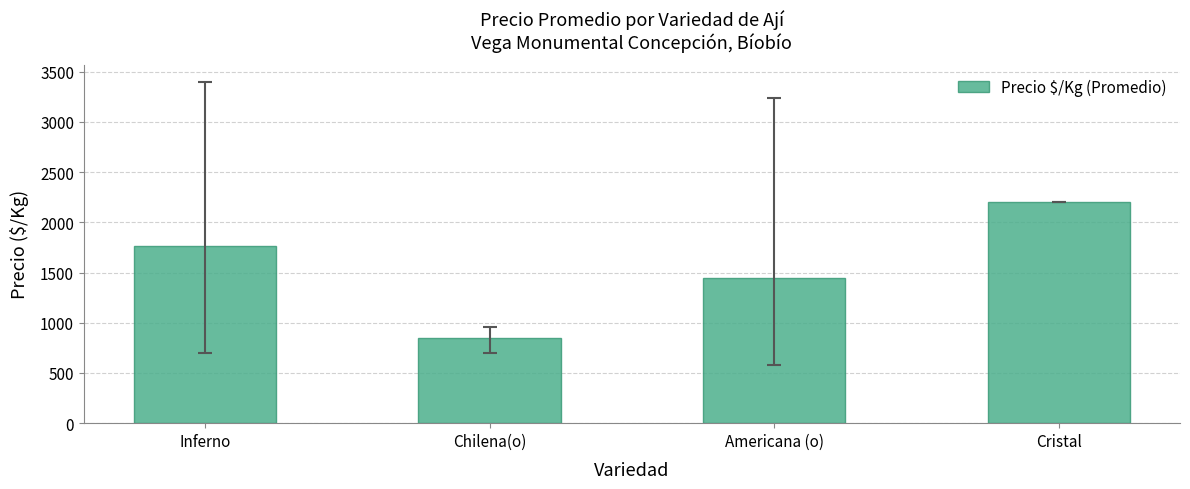

Which category has the highest value across all series?

Cristal